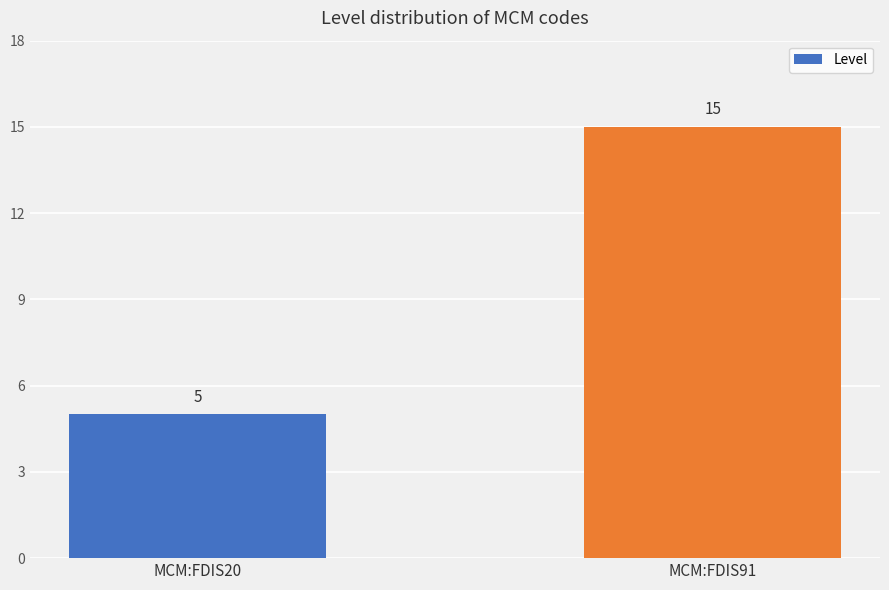

How many bars are there in total?

2